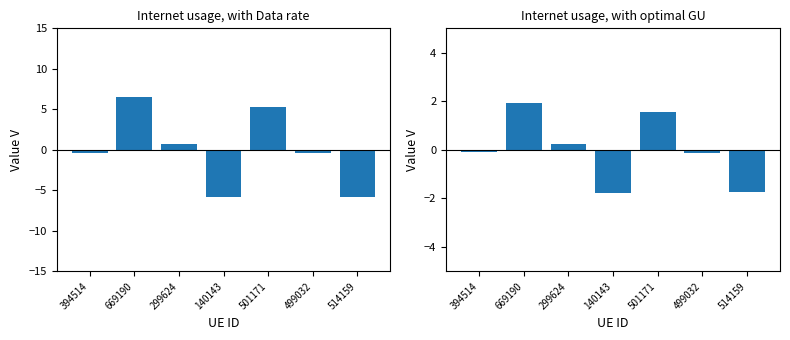

Reading left to right, extract all data points from this chart.

Internet usage: 394514=-0.4	669190=6.5	299624=0.7	140143=-5.9	501171=5.3	499032=-0.4	514159=-5.9
optimal GU: 394514=-0.1	669190=1.9	299624=0.2	140143=-1.8	501171=1.6	499032=-0.1	514159=-1.8